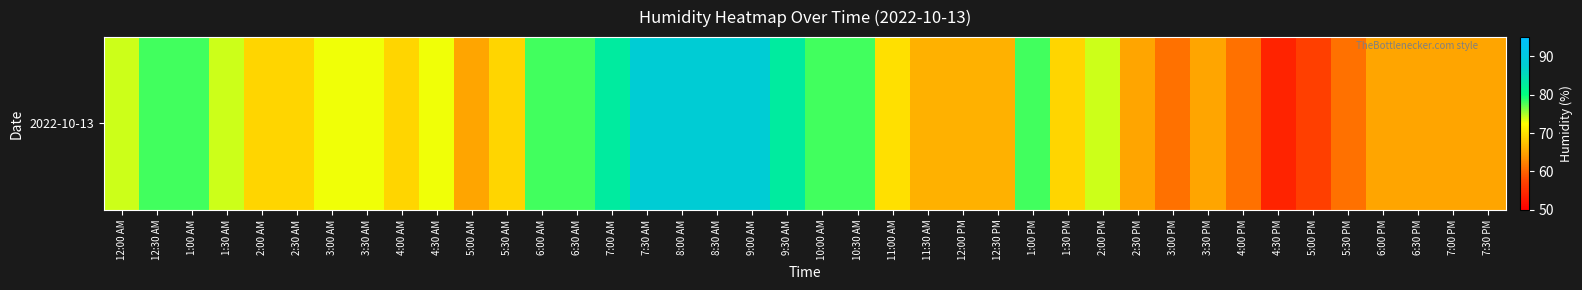

Reading right to left, transcribe all the data shown in this chart.

7:30 PM=65	7:00 PM=65	6:30 PM=65	6:00 PM=65	5:30 PM=61	5:00 PM=57	4:30 PM=54	4:00 PM=61	3:30 PM=65	3:00 PM=61	2:30 PM=65	2:00 PM=74	1:30 PM=69	1:00 PM=78	12:30 PM=66	12:00 PM=66	11:30 AM=66	11:00 AM=70	10:30 AM=78	10:00 AM=78	9:30 AM=83	9:00 AM=88	8:30 AM=88	8:00 AM=88	7:30 AM=88	7:00 AM=83	6:30 AM=78	6:00 AM=78	5:30 AM=69	5:00 AM=65	4:30 AM=73	4:00 AM=69	3:30 AM=73	3:00 AM=73	2:30 AM=69	2:00 AM=69	1:30 AM=74	1:00 AM=78	12:30 AM=78	12:00 AM=74